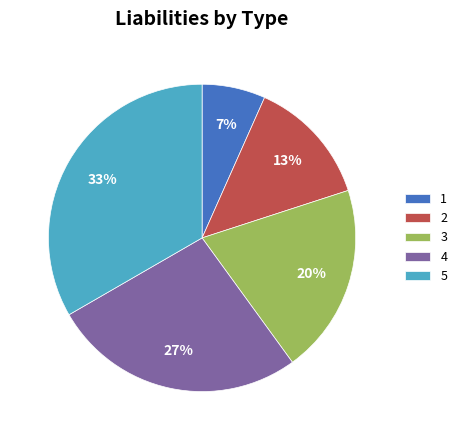

Is it true that 1 is 1% of the pie?

False